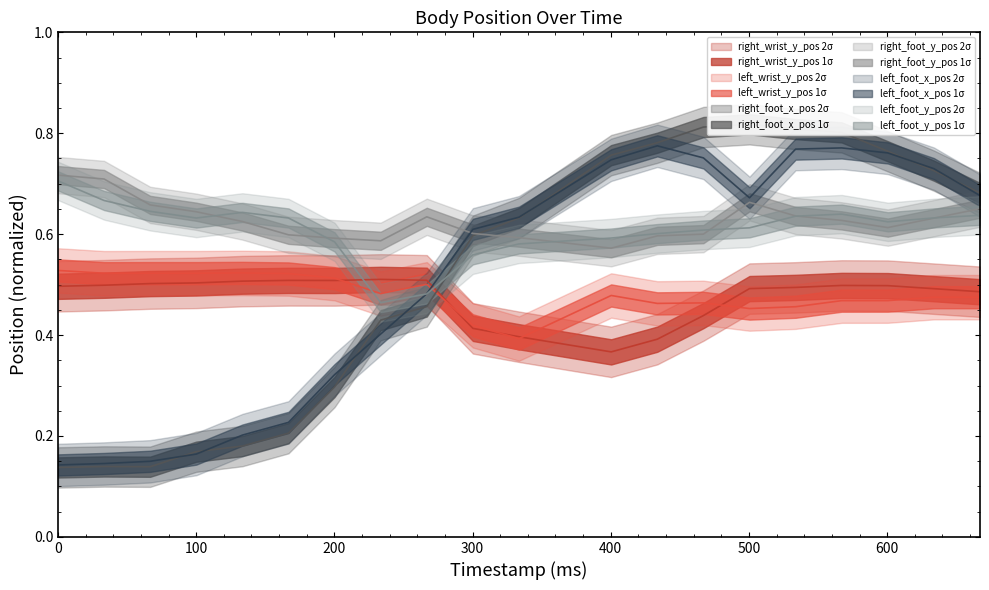

Reading left to right, what are all the values shown in this chart?

right_wrist_y_pos: 0.0=0.5	33.358908496514=0.5	66.717816993028=0.5	100.07672548954199=0.5	133.435633986056=0.5	166.79454248256997=0.5	200.15345097908397=0.5	233.51235947559798=0.5	266.871267972112=0.5	300.2301764686259=0.4	333.58908496513993=0.4	400.30690195816794=0.4	433.66581045468195=0.4	467.02471895119595=0.4	500.3836274477099=0.5	533.742535944224=0.5	567.101444440738=0.5	600.4603529372519=0.5	633.8192614337659=0.5	667.1781699302799=0.5
left_wrist_y_pos: 0.0=0.5	33.358908496514=0.5	66.717816993028=0.5	100.07672548954199=0.5	133.435633986056=0.5	166.79454248256997=0.5	200.15345097908397=0.5	233.51235947559798=0.5	266.871267972112=0.5	300.2301764686259=0.4	333.58908496513993=0.4	400.30690195816794=0.5	433.66581045468195=0.5	467.02471895119595=0.5	500.3836274477099=0.5	533.742535944224=0.5	567.101444440738=0.5	600.4603529372519=0.5	633.8192614337659=0.5	667.1781699302799=0.5
right_foot_x_pos: 0.0=0.1	33.358908496514=0.1	66.717816993028=0.1	100.07672548954199=0.2	133.435633986056=0.2	166.79454248256997=0.2	200.15345097908397=0.3	233.51235947559798=0.4	266.871267972112=0.5	300.2301764686259=0.6	333.58908496513993=0.6	400.30690195816794=0.8	433.66581045468195=0.8	467.02471895119595=0.8	500.3836274477099=0.8	533.742535944224=0.8	567.101444440738=0.8	600.4603529372519=0.8	633.8192614337659=0.7	667.1781699302799=0.7
right_foot_y_pos: 0.0=0.7	33.358908496514=0.7	66.717816993028=0.7	100.07672548954199=0.6	133.435633986056=0.6	166.79454248256997=0.6	200.15345097908397=0.6	233.51235947559798=0.6	266.871267972112=0.6	300.2301764686259=0.6	333.58908496513993=0.6	400.30690195816794=0.6	433.66581045468195=0.6	467.02471895119595=0.6	500.3836274477099=0.7	533.742535944224=0.6	567.101444440738=0.6	600.4603529372519=0.6	633.8192614337659=0.6	667.1781699302799=0.7
left_foot_x_pos: 0.0=0.1	33.358908496514=0.1	66.717816993028=0.1	100.07672548954199=0.2	133.435633986056=0.2	166.79454248256997=0.2	200.15345097908397=0.3	233.51235947559798=0.4	266.871267972112=0.5	300.2301764686259=0.6	333.58908496513993=0.6	400.30690195816794=0.7	433.66581045468195=0.8	467.02471895119595=0.8	500.3836274477099=0.7	533.742535944224=0.8	567.101444440738=0.8	600.4603529372519=0.8	633.8192614337659=0.7	667.1781699302799=0.7
left_foot_y_pos: 0.0=0.7	33.358908496514=0.7	66.717816993028=0.6	100.07672548954199=0.6	133.435633986056=0.6	166.79454248256997=0.6	200.15345097908397=0.6	233.51235947559798=0.5	266.871267972112=0.5	300.2301764686259=0.6	333.58908496513993=0.6	400.30690195816794=0.6	433.66581045468195=0.6	467.02471895119595=0.6	500.3836274477099=0.6	533.742535944224=0.6	567.101444440738=0.6	600.4603529372519=0.6	633.8192614337659=0.6	667.1781699302799=0.6